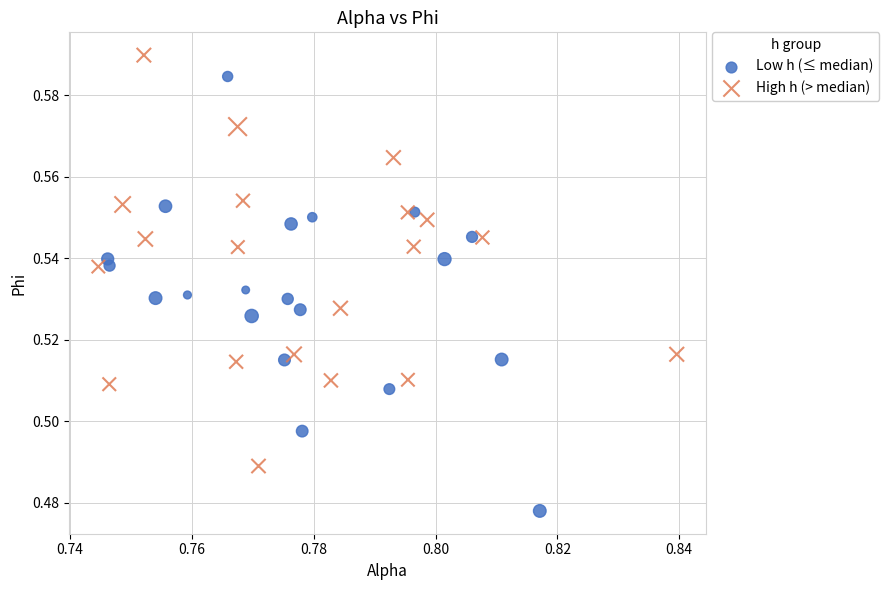

Which series has the largest Y range (max minus min)?

Low h (≤ median)